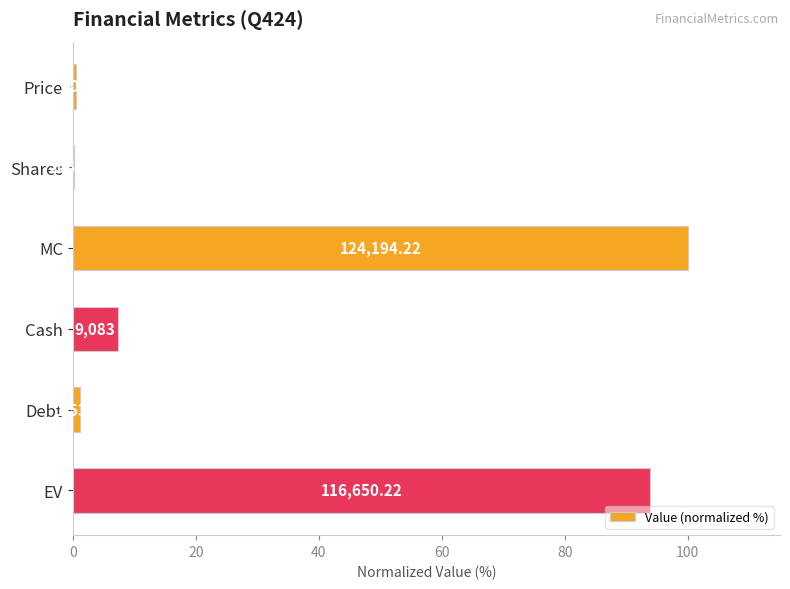

Are the bars horizontal?

Yes